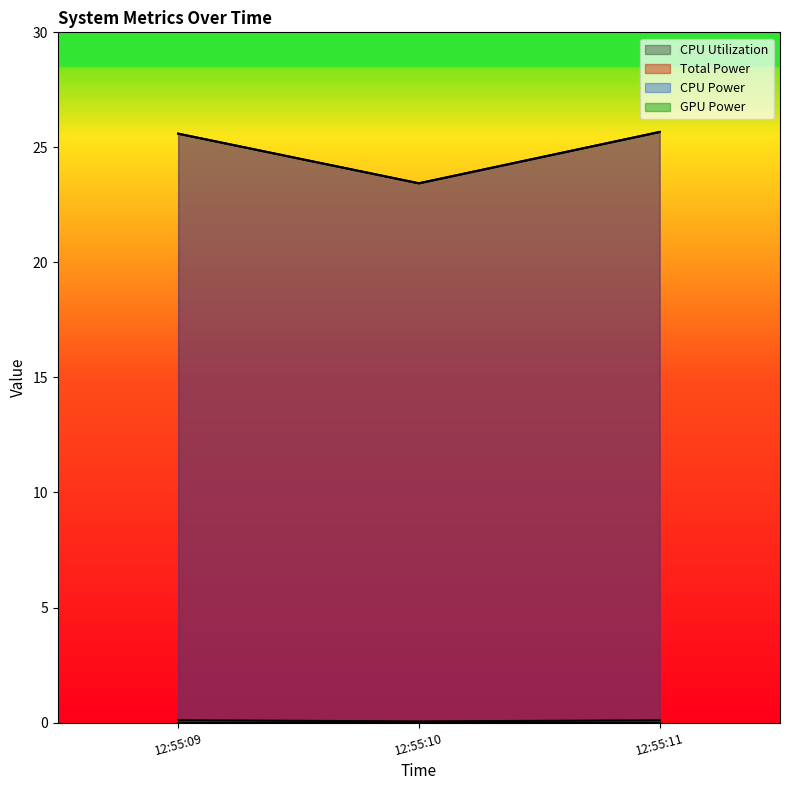

How many data points does each series have?

3